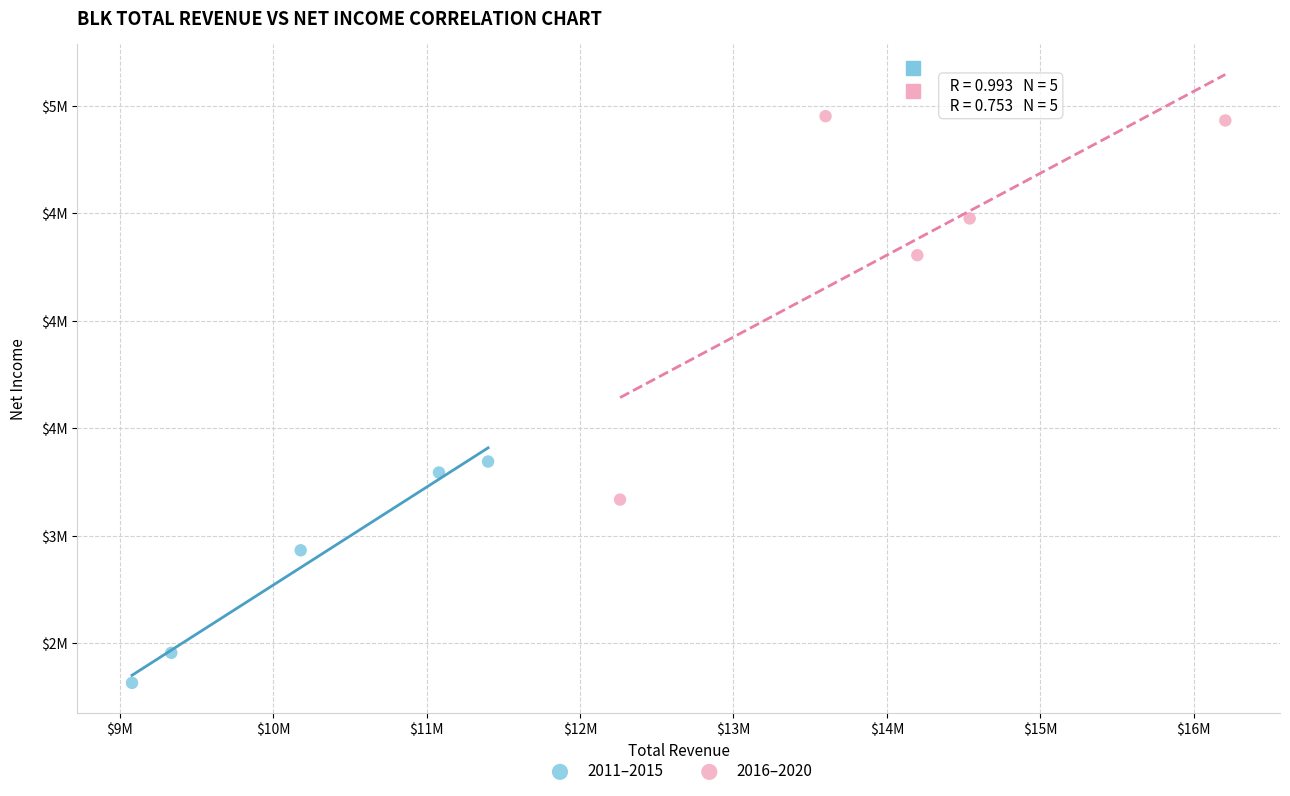

Which series has the largest Y range (max minus min)?

2016–2020